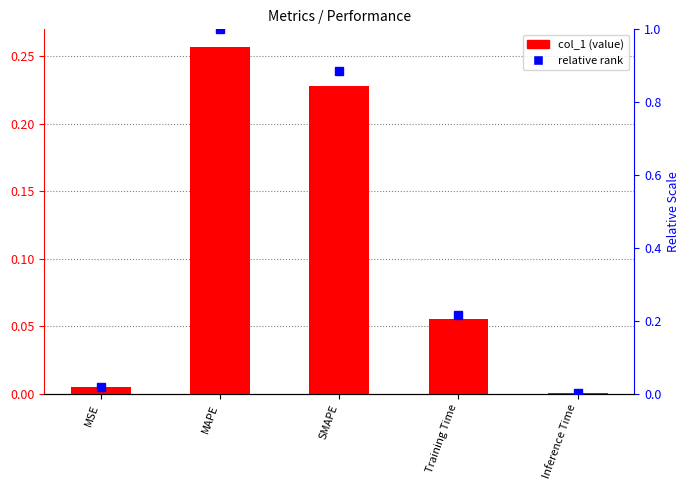

The relative rank series shows 0.0 at MSE. True or false?

False